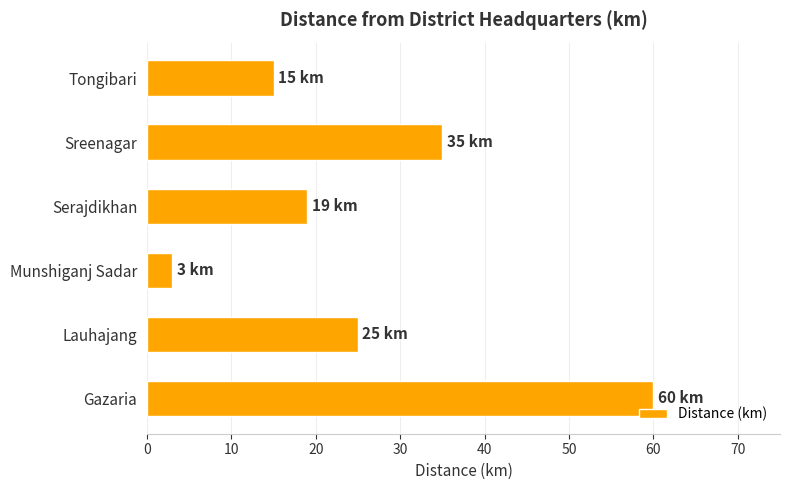

True or false: the data shows 6 at Serajdikhan.

False